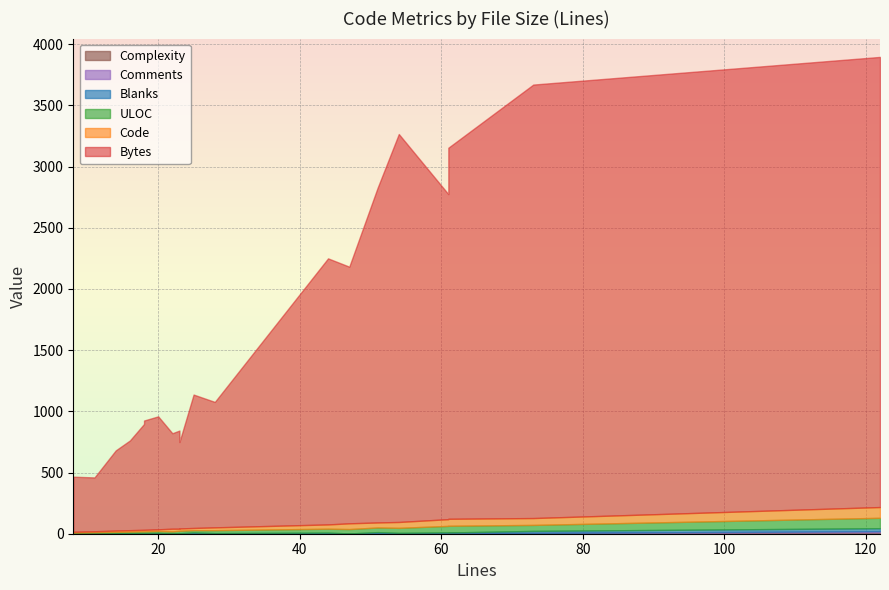

What is the lowest value of the Bytes series?

440